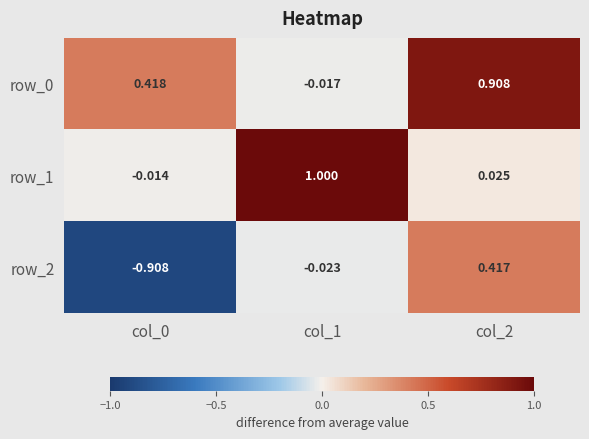

Is the value of row_0 at col_0 greater than the value of row_2 at col_2?

Yes